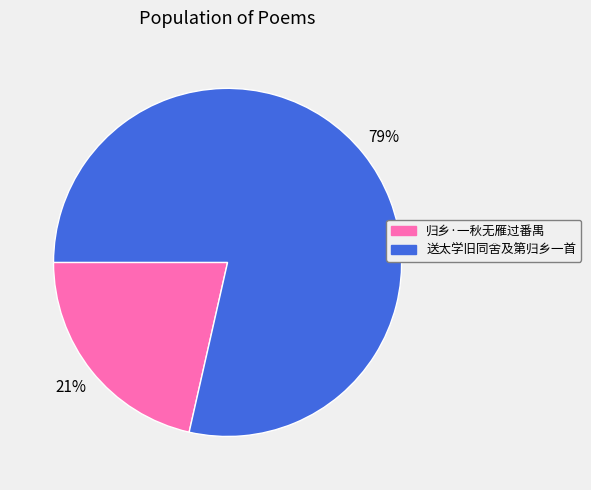

Which has a higher value, 归乡·一秋无雁过番禺 or 送太学旧同舍及第归乡一首?

送太学旧同舍及第归乡一首